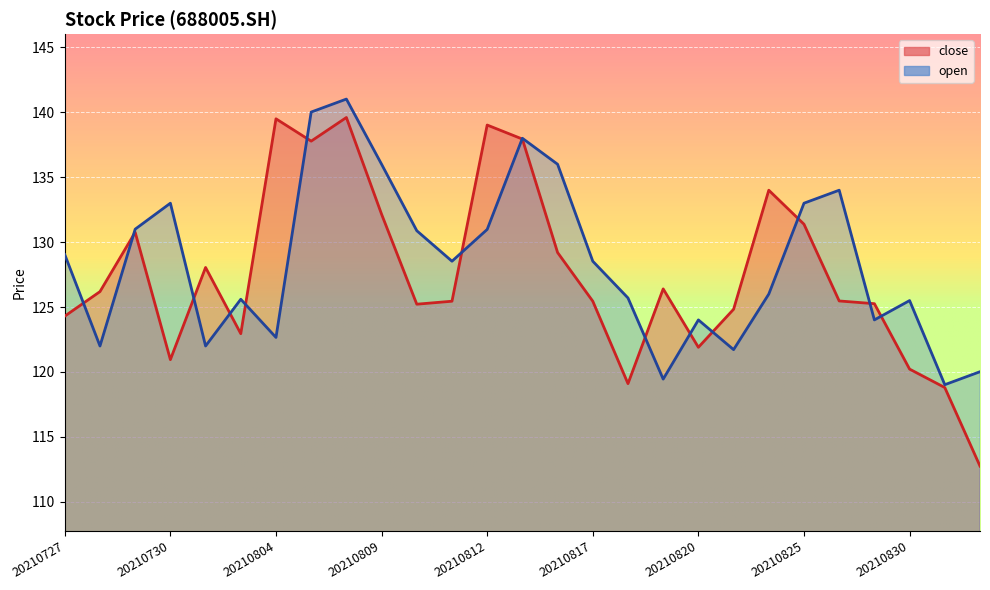

At which label does close reach its minimum?

20210901